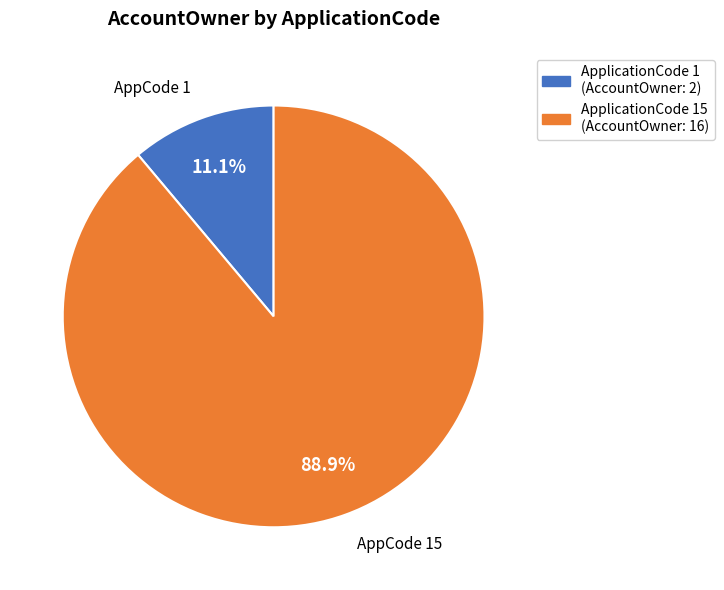

Is the sum of ApplicationCode 15 (AccountOwner: 16) and ApplicationCode 1 (AccountOwner: 2) greater than half?

Yes